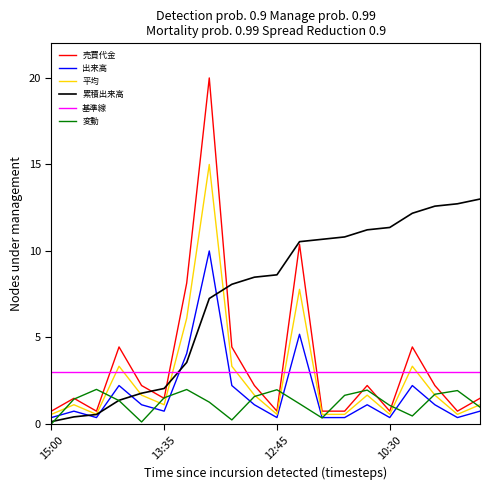

Which series has the largest range (max minus min)?

売買代金